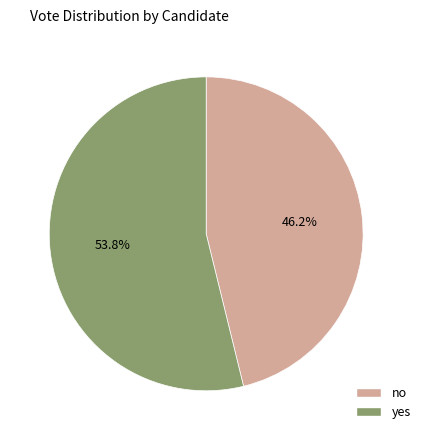

Which category has the smallest portion of the pie?

no